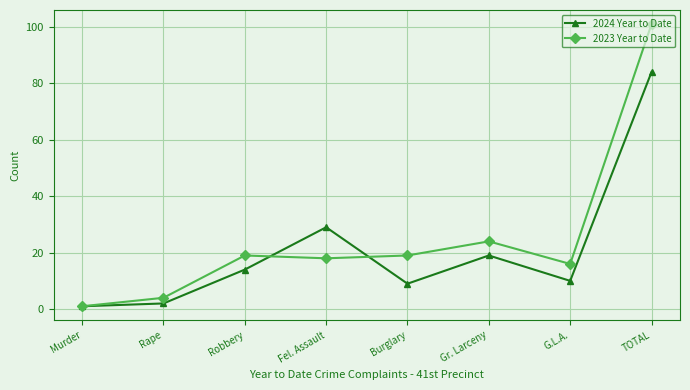

Reading left to right, what are all the values shown in this chart?

2024 Year to Date: Murder=1	Rape=2	Robbery=14	Fel. Assault=29	Burglary=9	Gr. Larceny=19	G.L.A.=10	TOTAL=84
2023 Year to Date: Murder=1	Rape=4	Robbery=19	Fel. Assault=18	Burglary=19	Gr. Larceny=24	G.L.A.=16	TOTAL=101